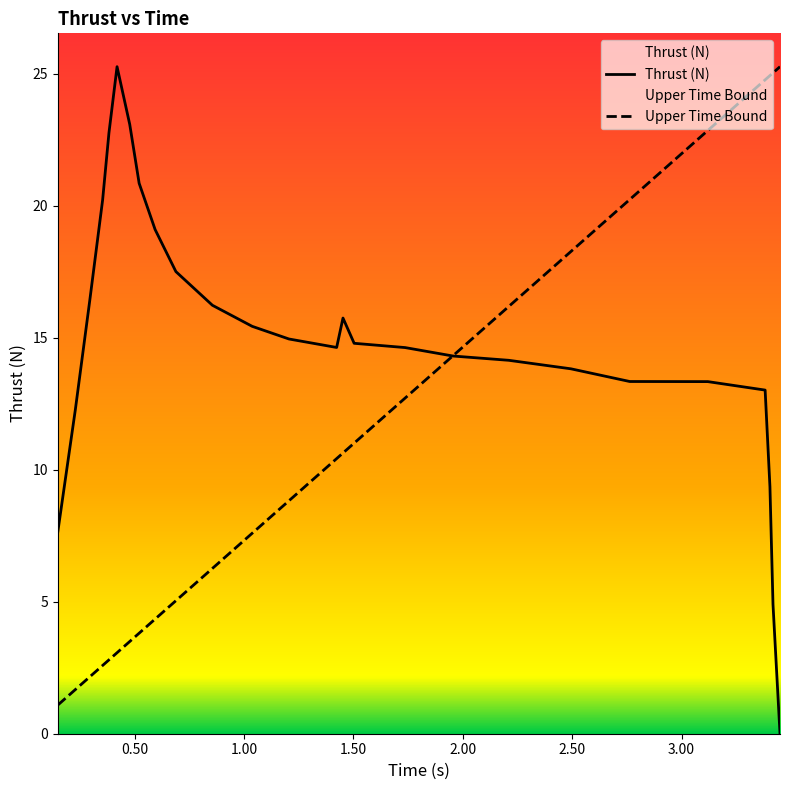

What is the minimum value for Upper Time Bound?

1.1